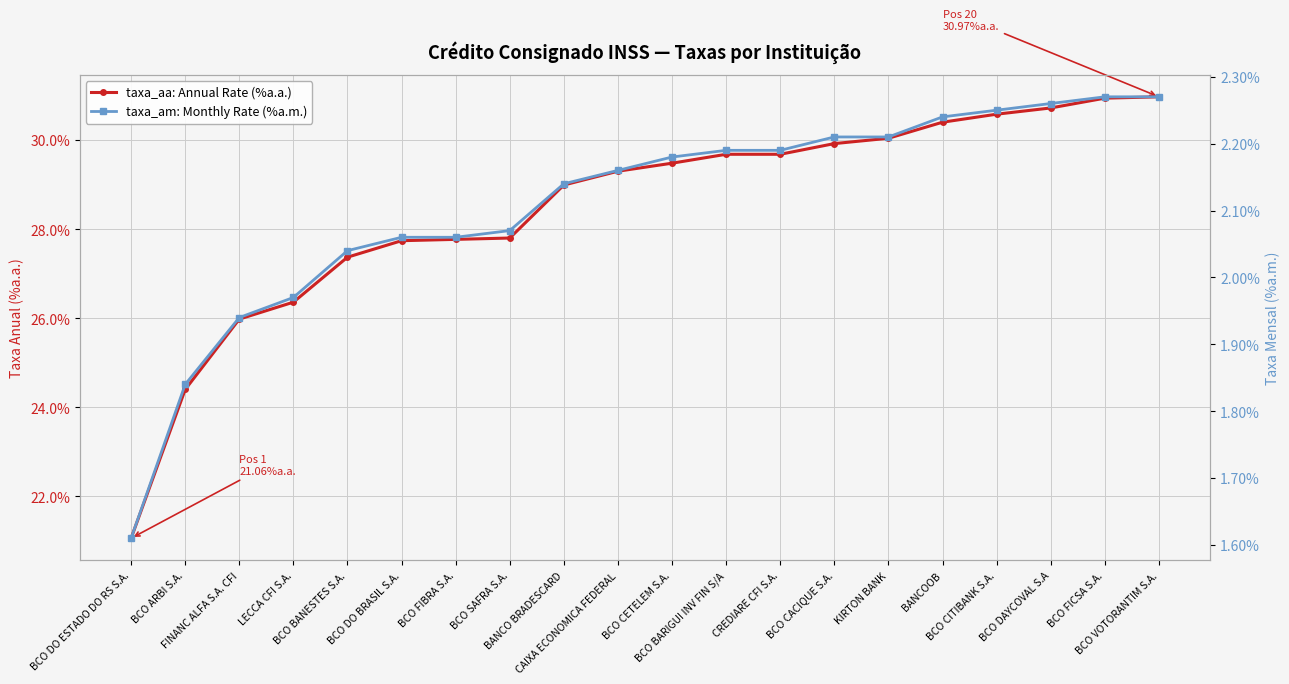

What is the label of the 5th point from the right?

BANCOOB